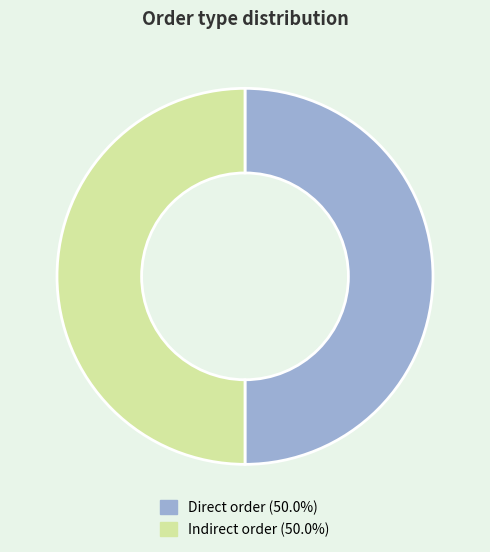

Do Direct order and Indirect order together represent more than half of the pie?

Yes